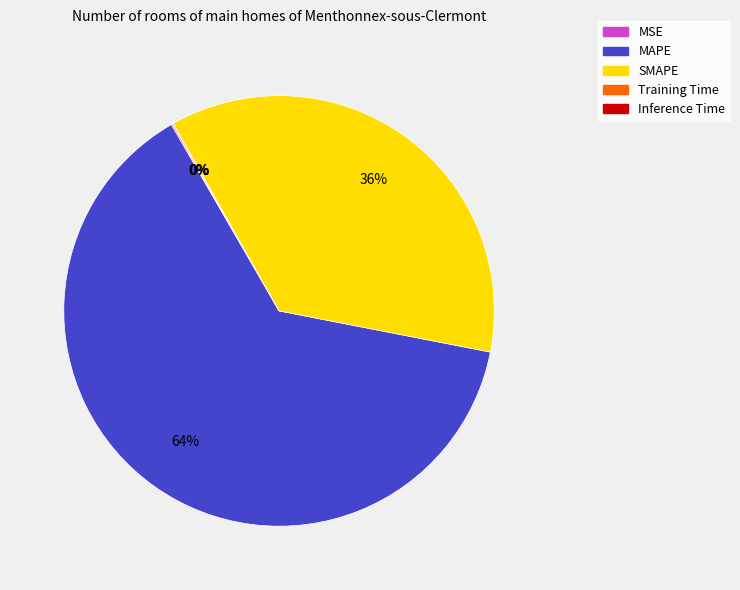

What percentage is the MAPE slice, to the nearest percent?

64%